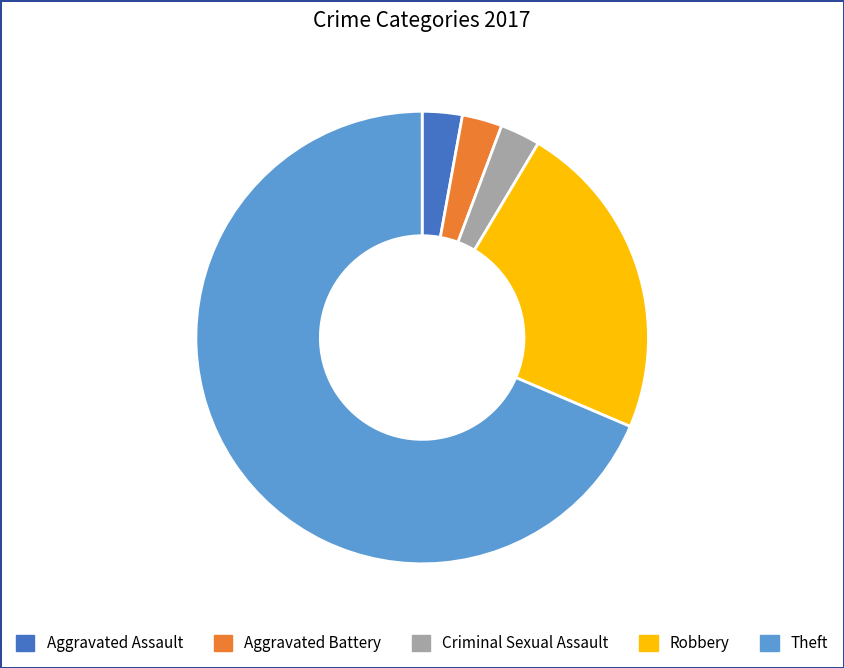

Does Theft account for over 50% of the chart?

Yes